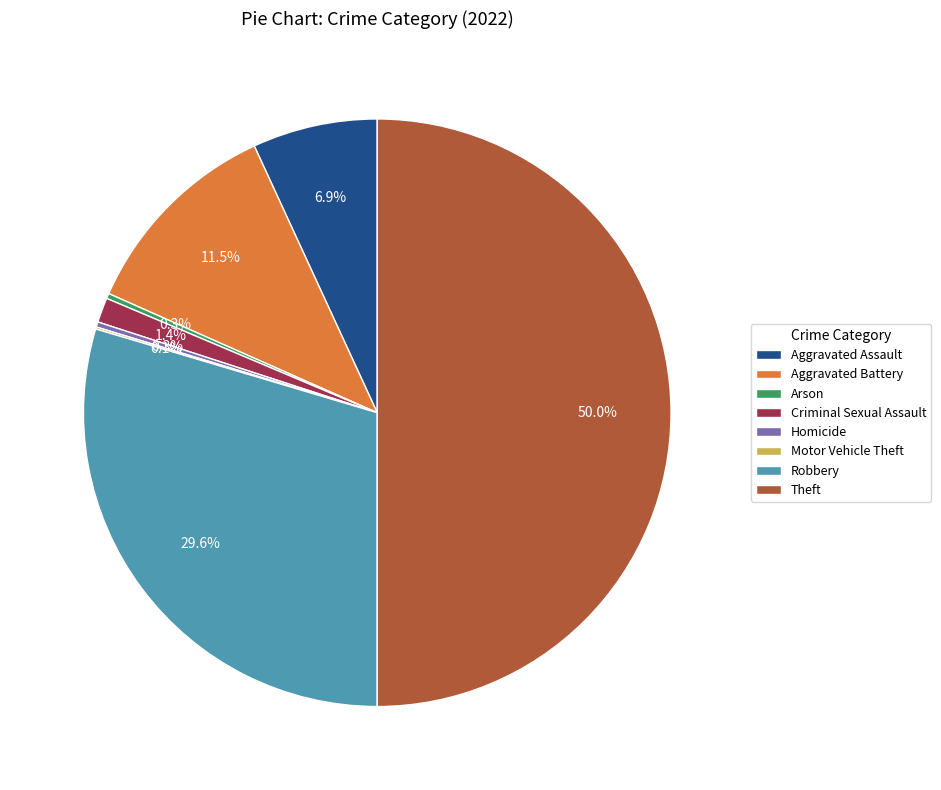

Between Theft and Arson, which is larger?

Theft